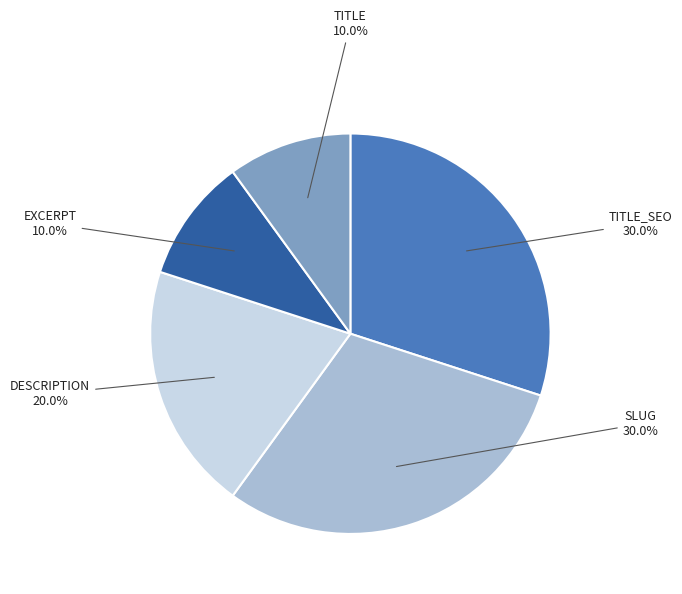

Does any single category account for the majority?

No